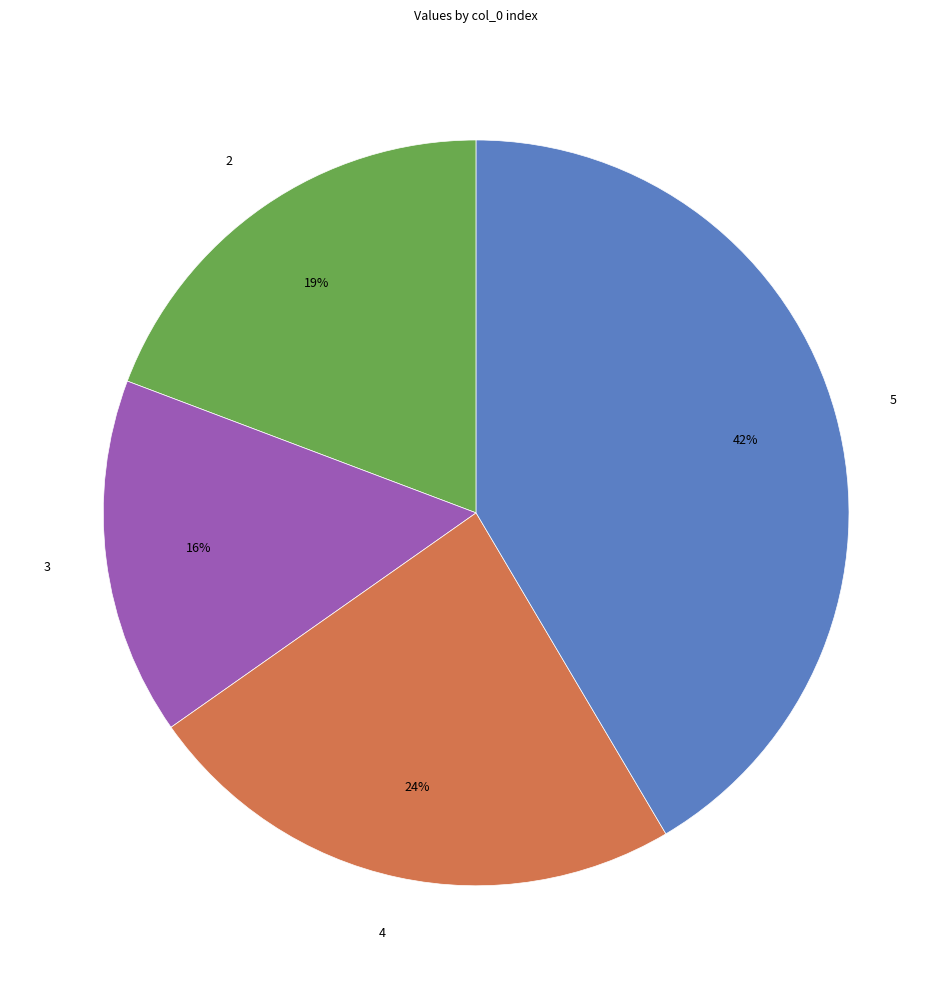

Between 3 and 4, which is larger?

4